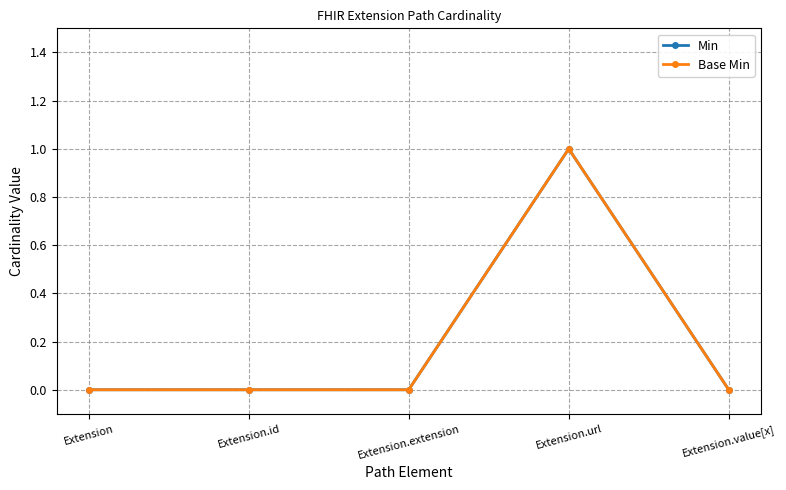

Rank the series by their maximum value, from lowest to highest.

Min, Base Min